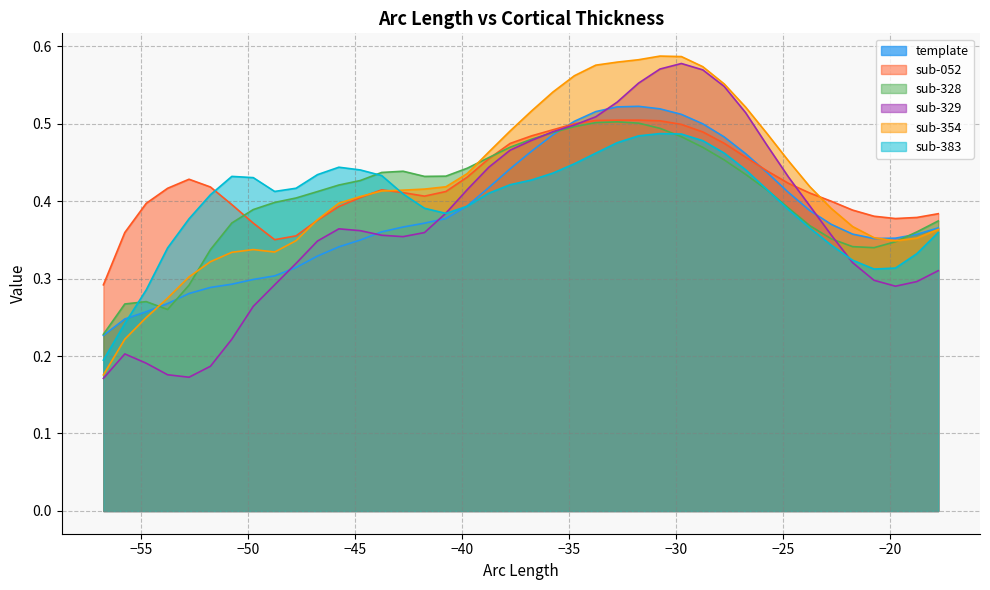

Does the chart display data point markers on the line(s)?

No